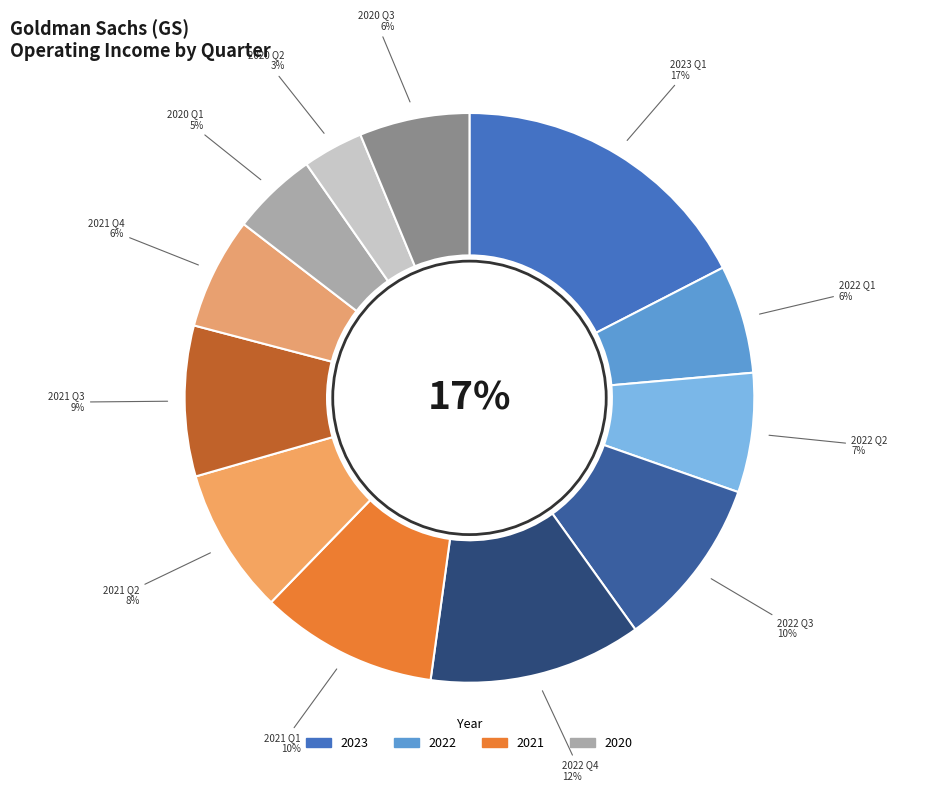

What is the majority slice?

Q1